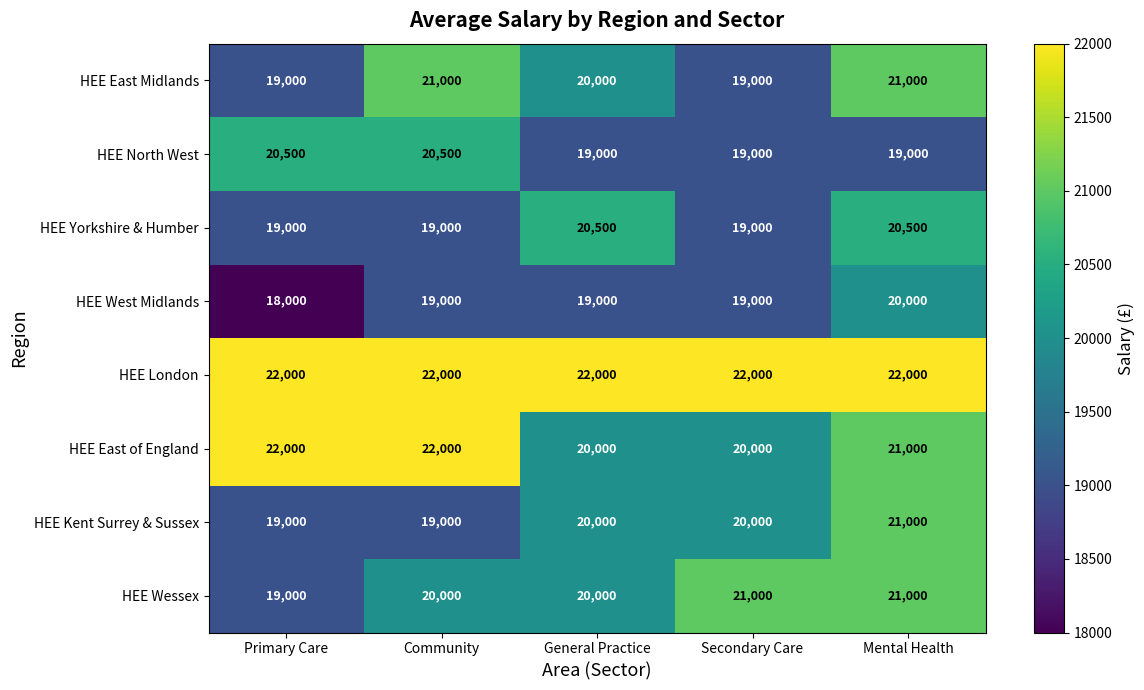

What is the maximum value for HEE North West?

20500